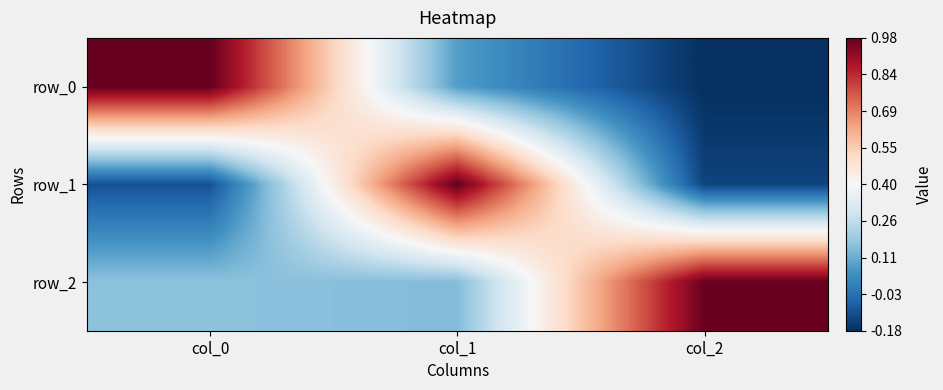

Which has a higher value, col_0 or col_2?

col_0